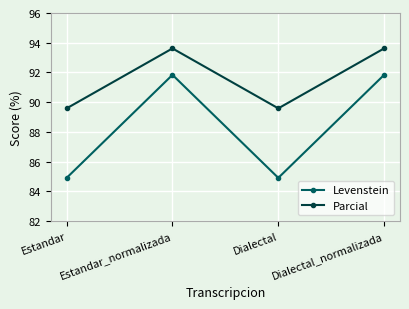

What is the sum of the Levenstein values at Estandar_normalizada and Dialectal_normalizada?

183.7